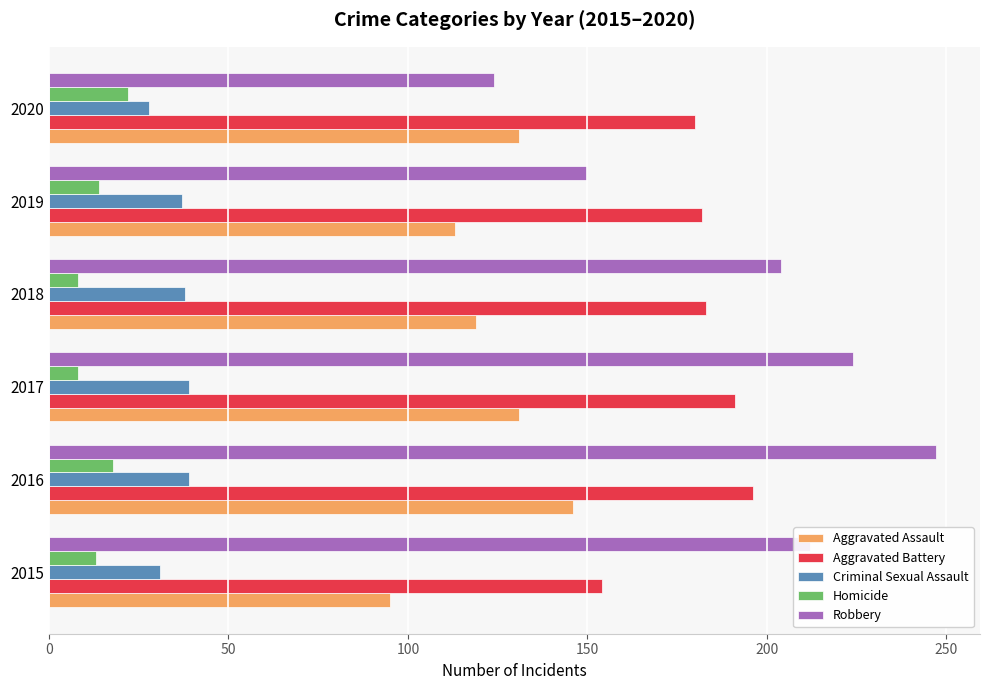

At which label does Aggravated Assault reach its peak?

2016